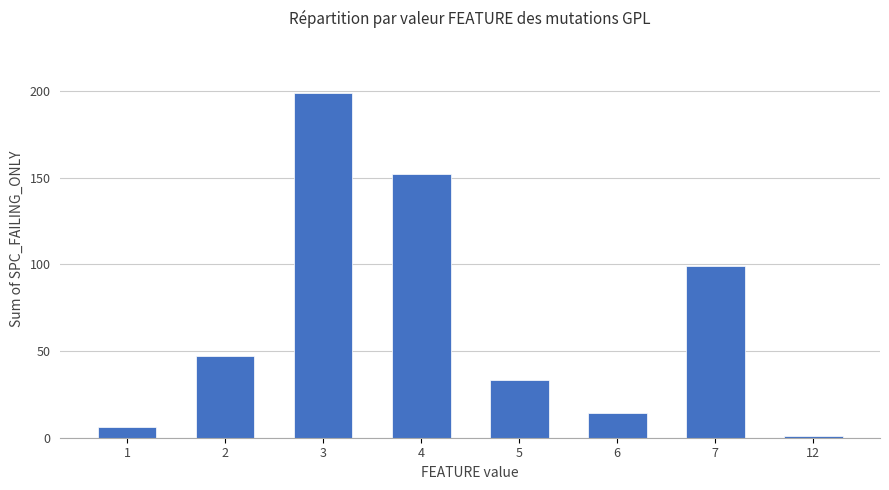

Reading left to right, extract all data points from this chart.

1=6	2=47	3=199	4=152	5=33	6=14	7=99	12=1